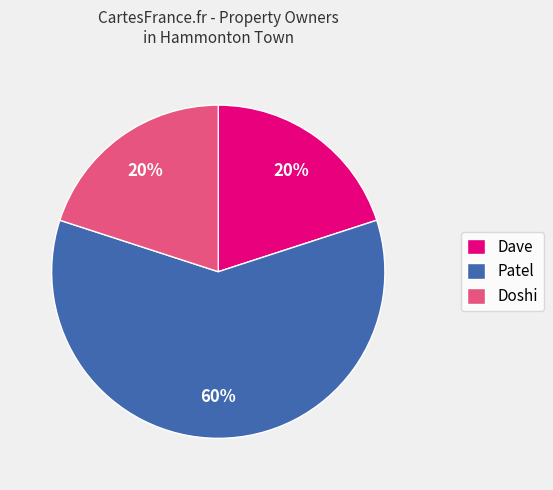

The Patel slice represents 60% of the pie. True or false?

True